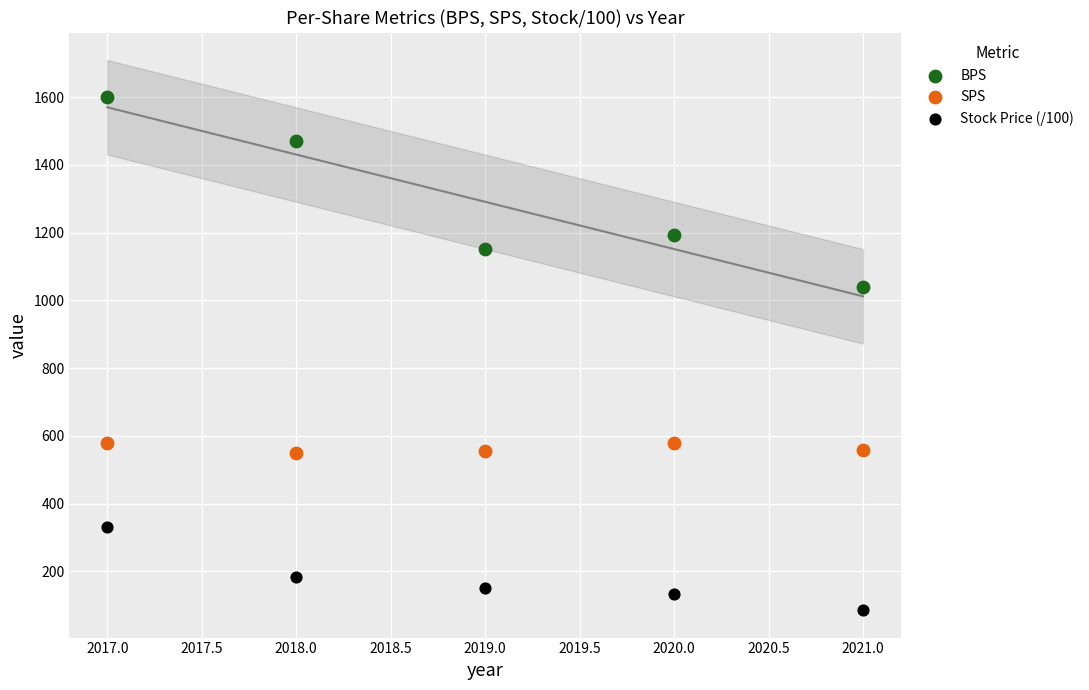

Across all series, what Y value is closest to 842?

1040.0